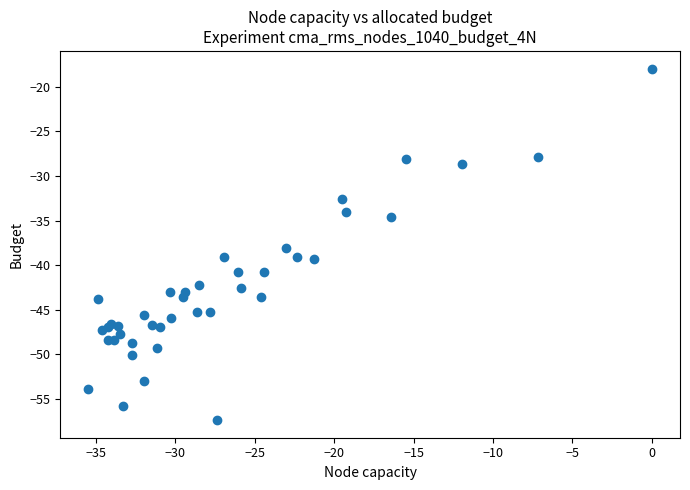

What Y value in the scatter plot is closest to -37?

-38.1